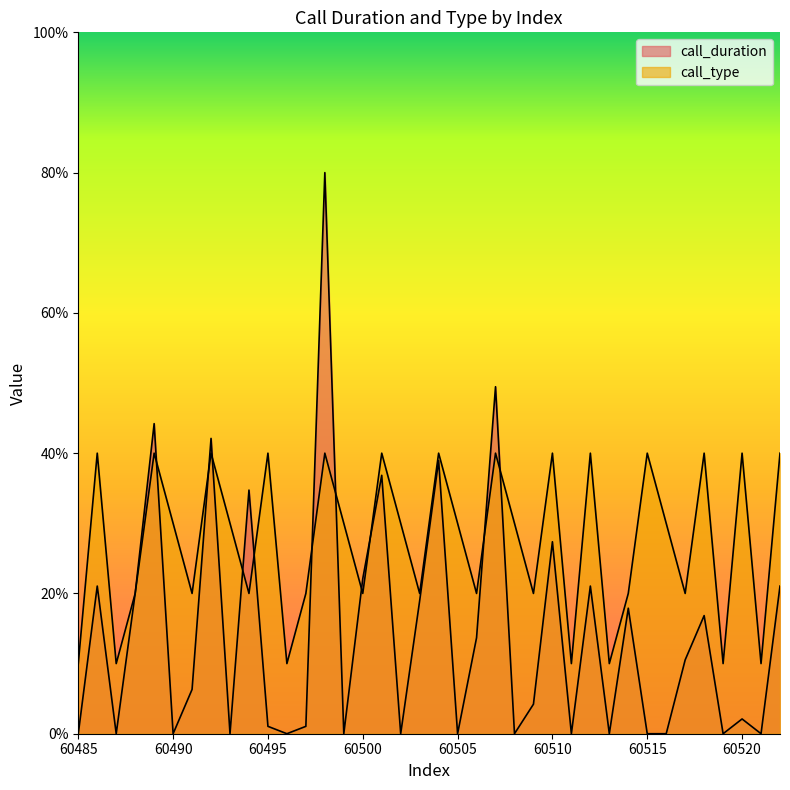

What is the value of the call_type point at the 8th from the left?

40.0